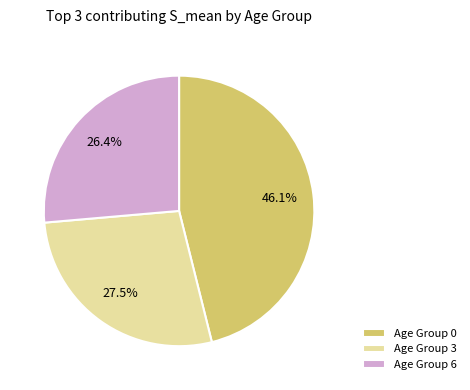

How many segments does this pie chart have?

3